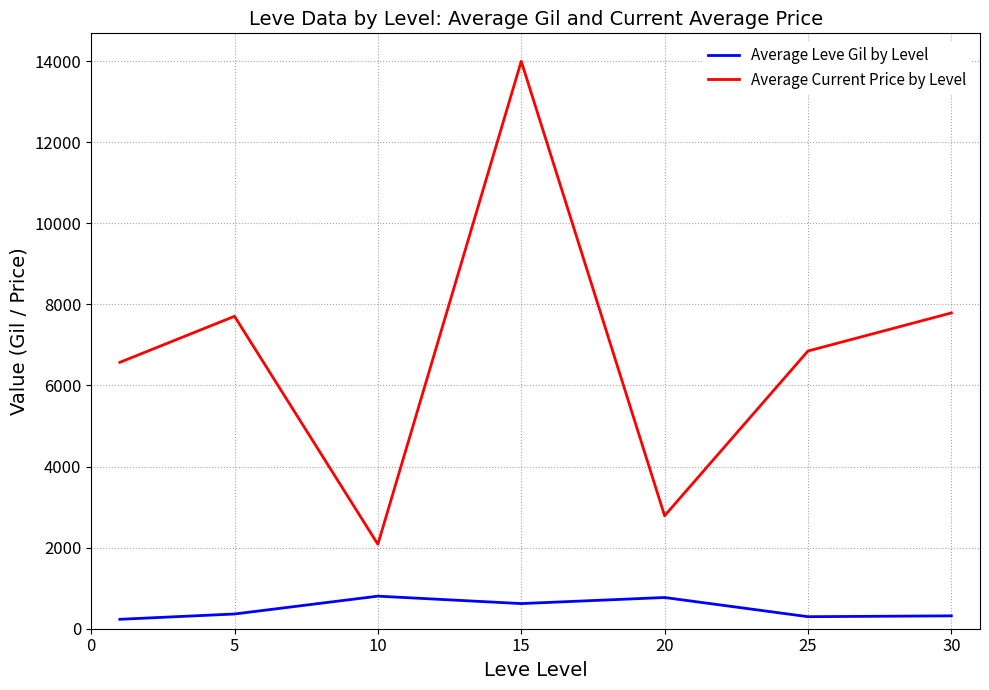

Rank the series by their maximum value, from lowest to highest.

Average Leve Gil by Level, Average Current Price by Level